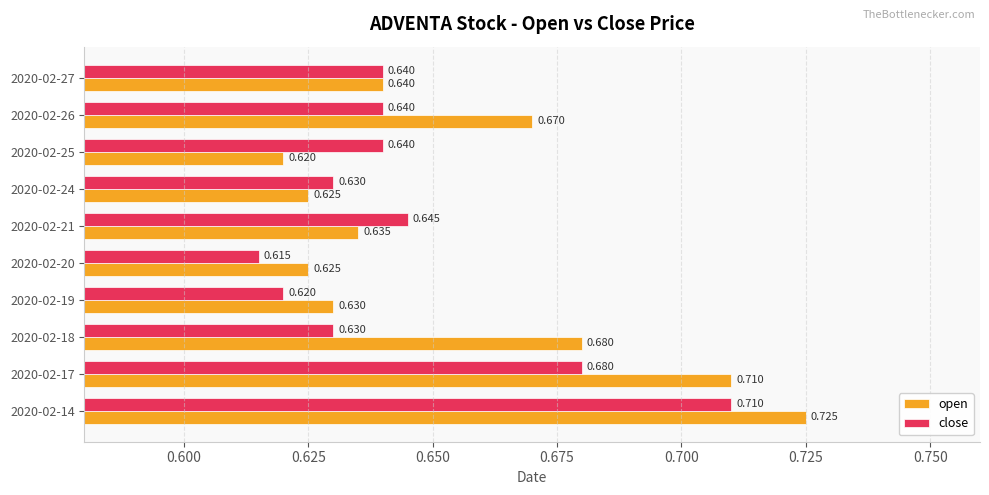

Rank the series by their average value, from lowest to highest.

close, open